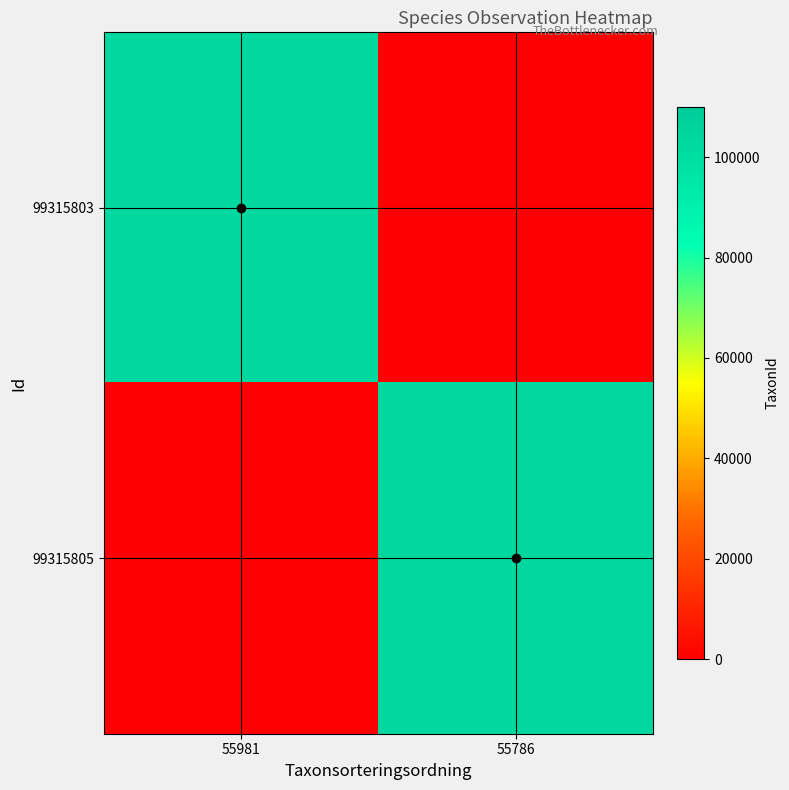

Which category has the lowest value across all series?

55786